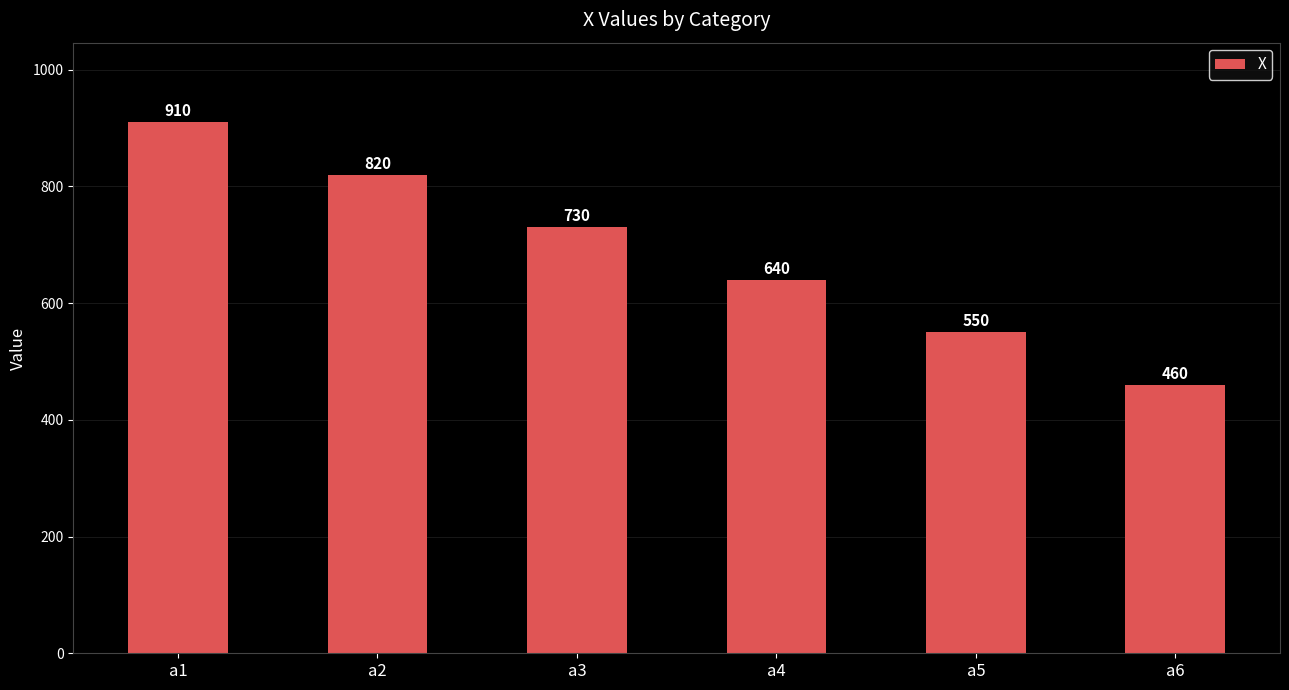

Read the value at a4.

640